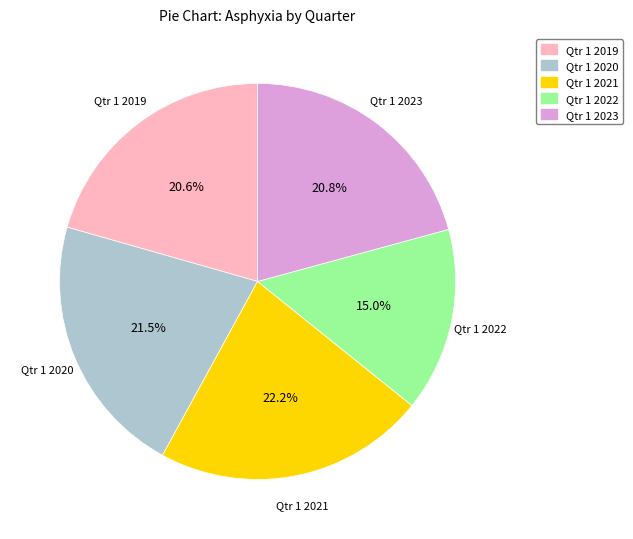

Which slice is the smallest?

Qtr 1 2022